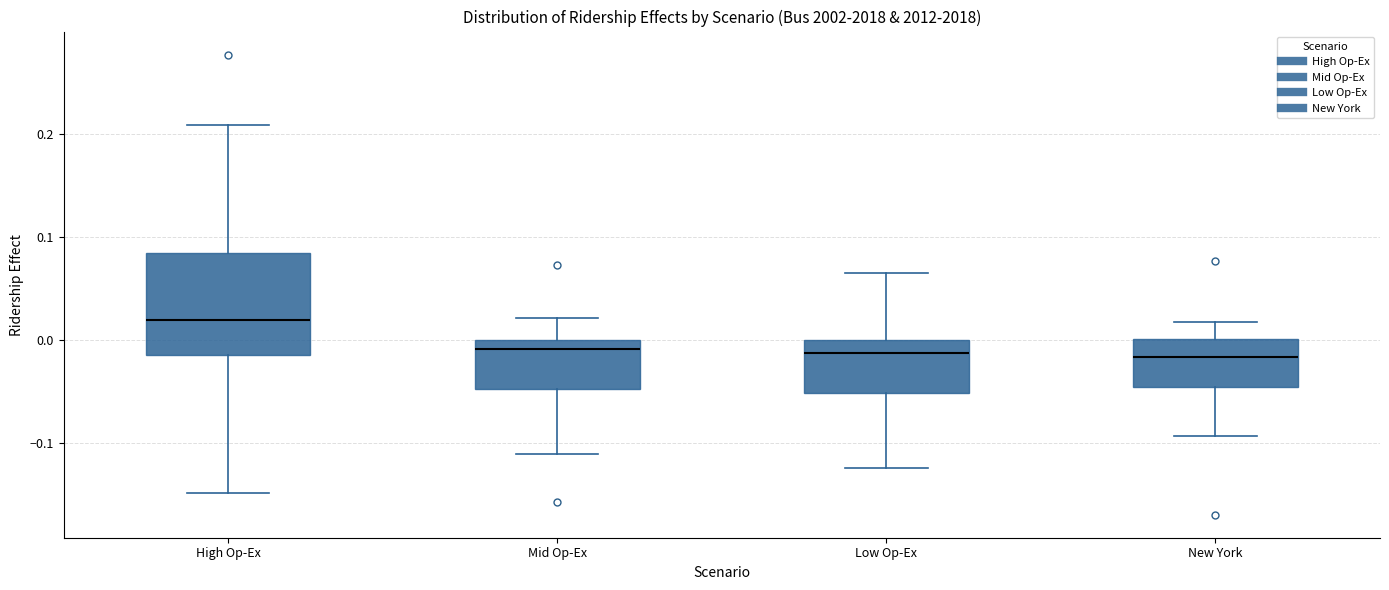

Reading left to right, transcribe this box plot: for each box, give where its median line is, the range the box spans, and where its two whiskers end, as read against the y-axis. The values are not printed on the chart, so give them approximately, as read against the axis.

High Op-Ex: median 0.02, box -0.02 to 0.08, whiskers -0.15 to 0.21
Mid Op-Ex: median -0.01, box -0.05 to 0.00, whiskers -0.11 to 0.02
Low Op-Ex: median -0.01, box -0.05 to 0.00, whiskers -0.12 to 0.06
New York: median -0.02, box -0.05 to 0.00, whiskers -0.09 to 0.02